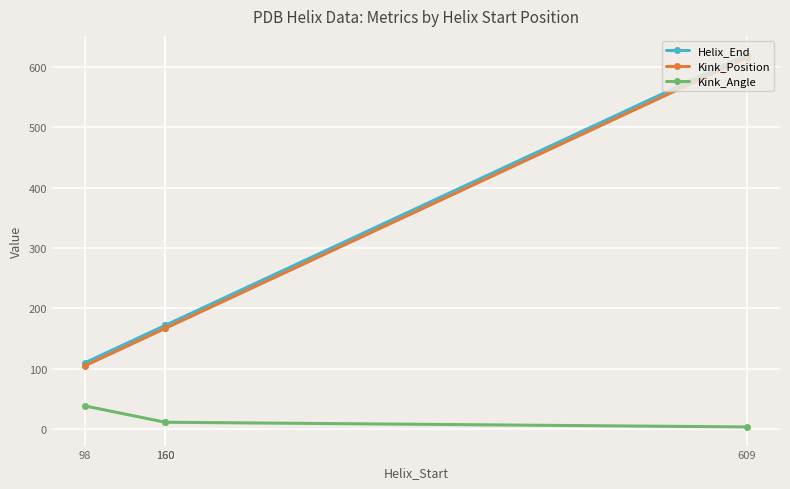

What is the greatest value displayed?

621.0